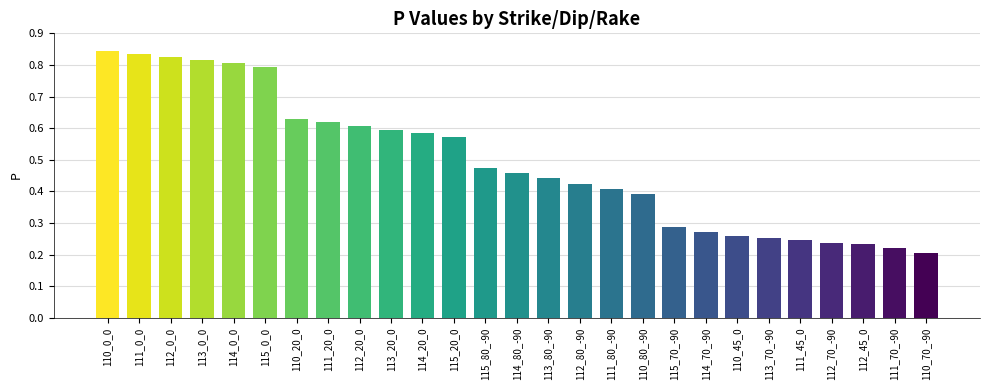

What is the sum of the values at 111_20_0 and 111_0_0?

1.5